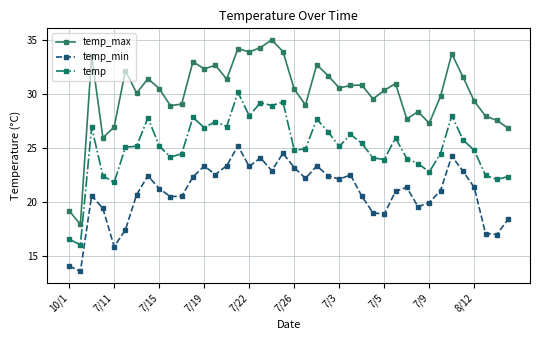

List the series in order of their overall mean, highest first.

temp_max, temp, temp_min